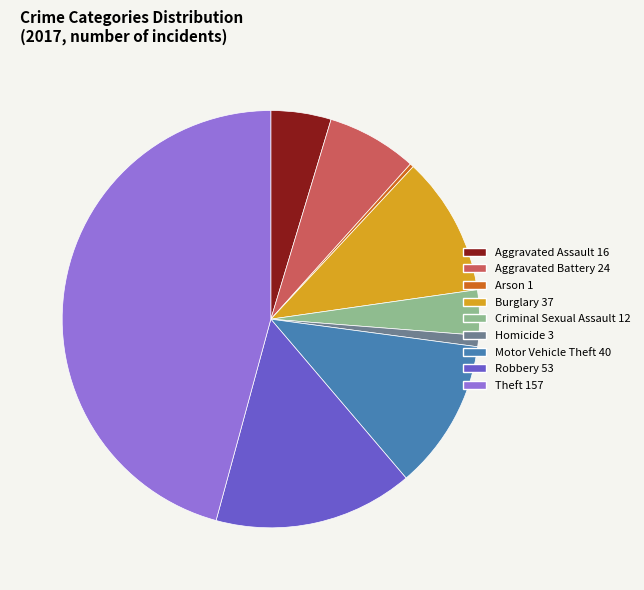

Combined, do Criminal Sexual Assault and Arson account for over 50%?

No